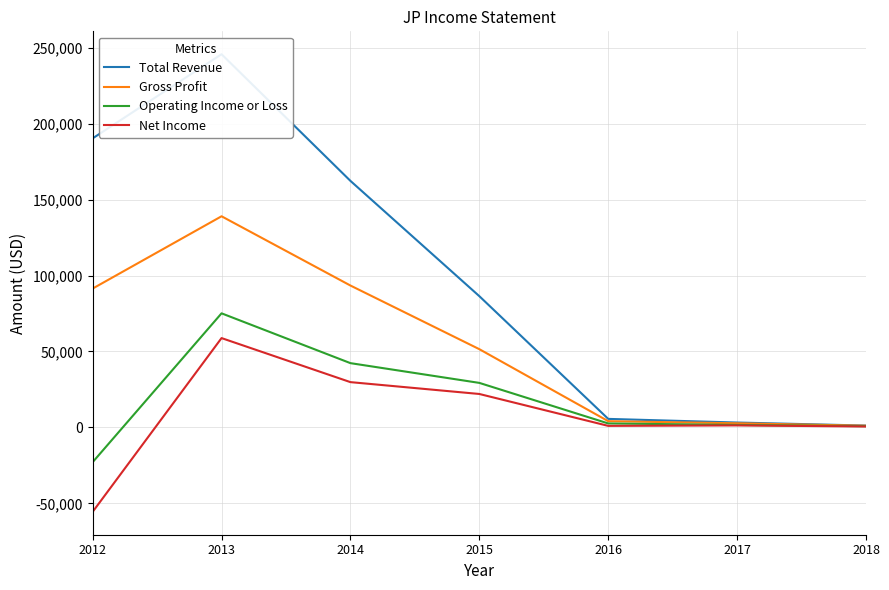

What is the value of the Operating Income or Loss point at the 3rd from the left?

42300